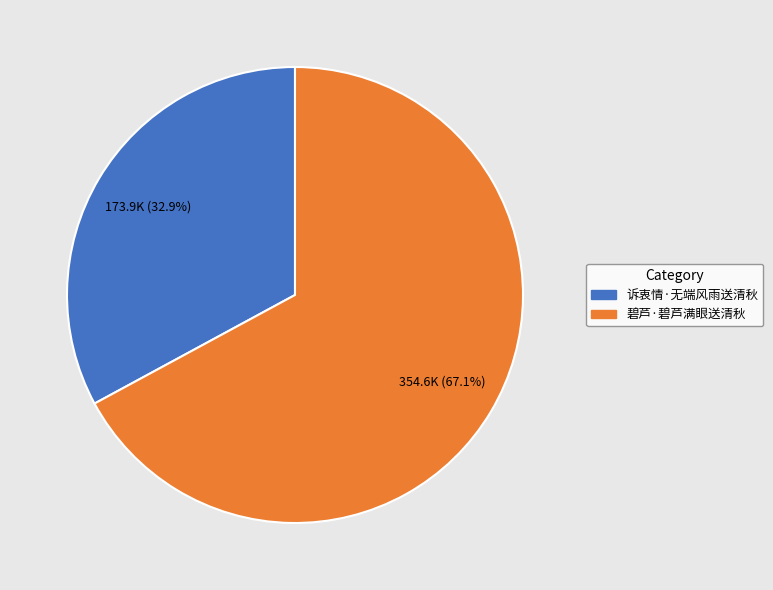

Is the sum of 碧芦·碧芦满眼送清秋 and 诉衷情·无端风雨送清秋 greater than half?

Yes